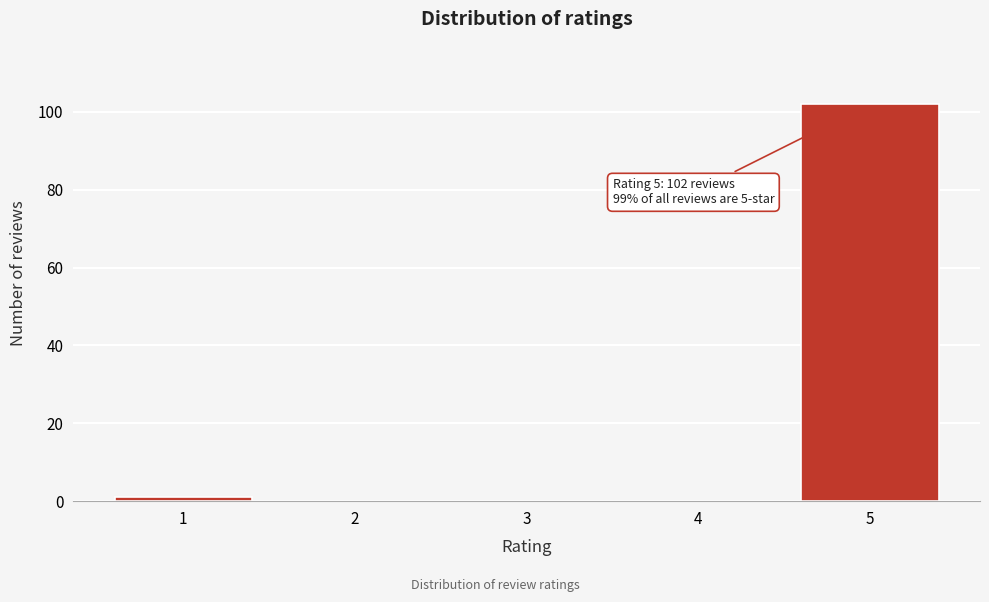

Reading right to left, what are all the values shown in this chart?

5=102	4=0	3=0	2=0	1=1